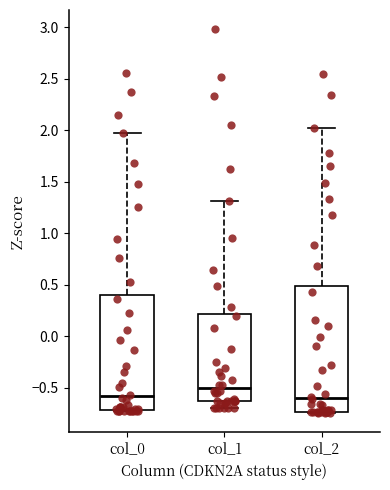

Comparing the boxes themselves (not the whiskers), which one is the tallest?

col_2